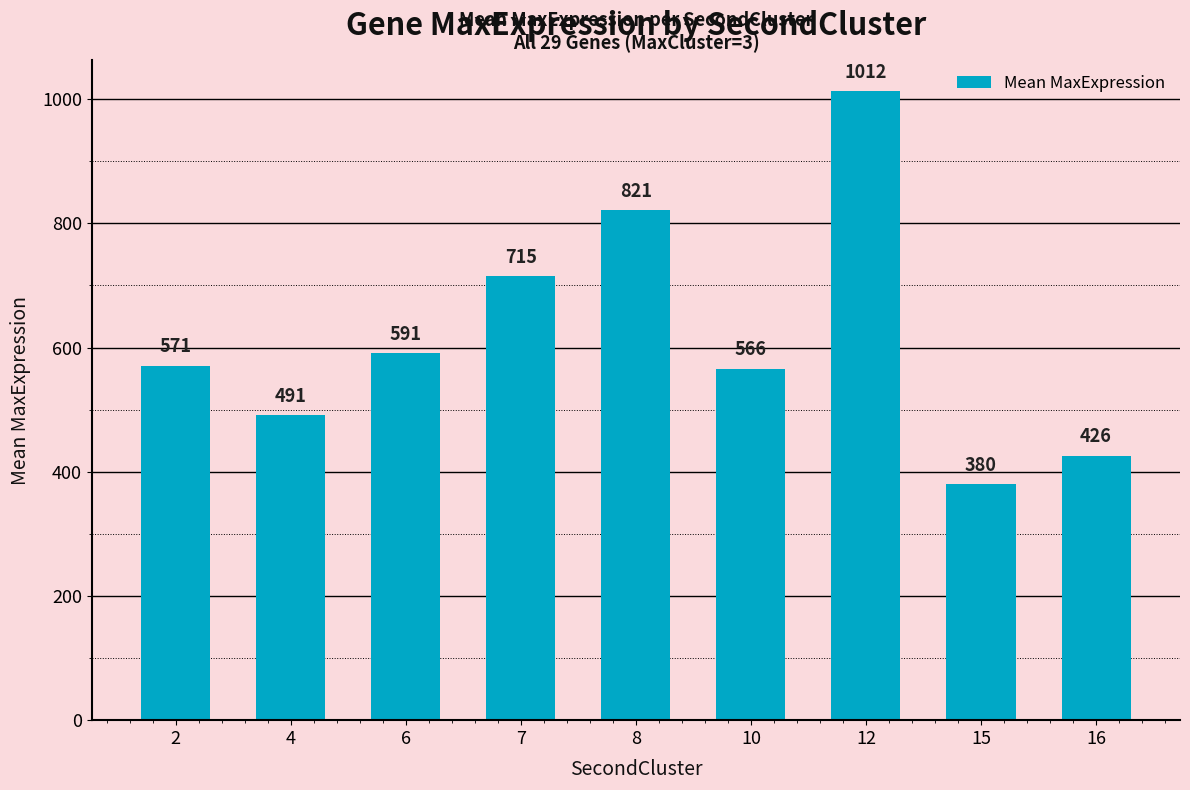

List the labels in order of value, smallest first.

15, 16, 4, 10, 2, 6, 7, 8, 12